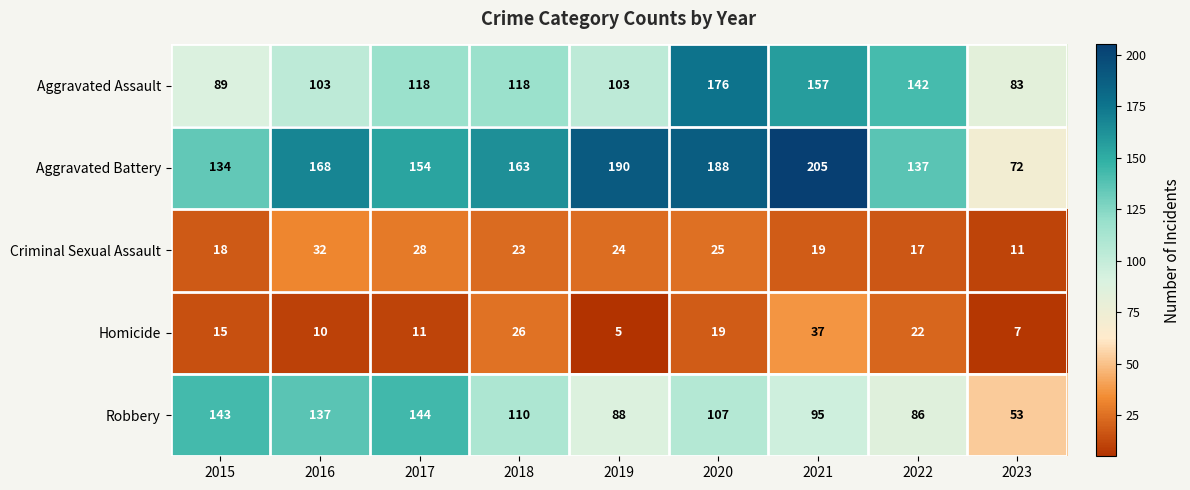

True or false: Aggravated Assault has a value of 89 at 2015.

True